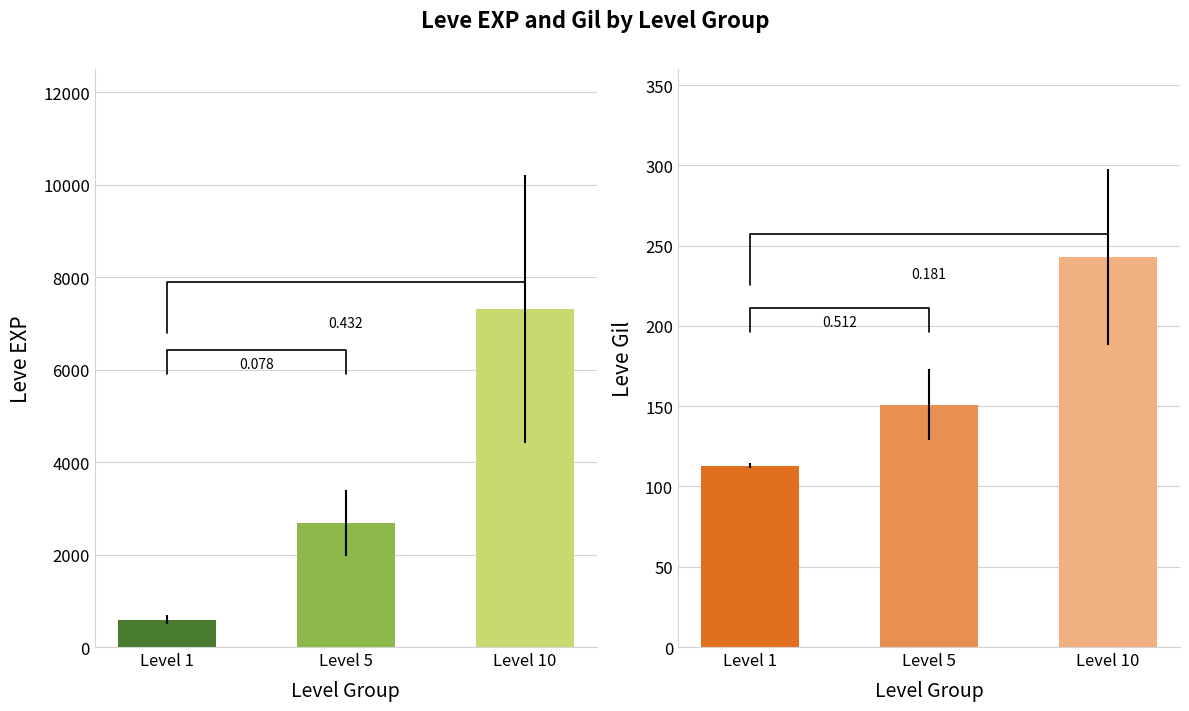

What are all the series names shown in the legend?

Leve EXP, Leve Gil